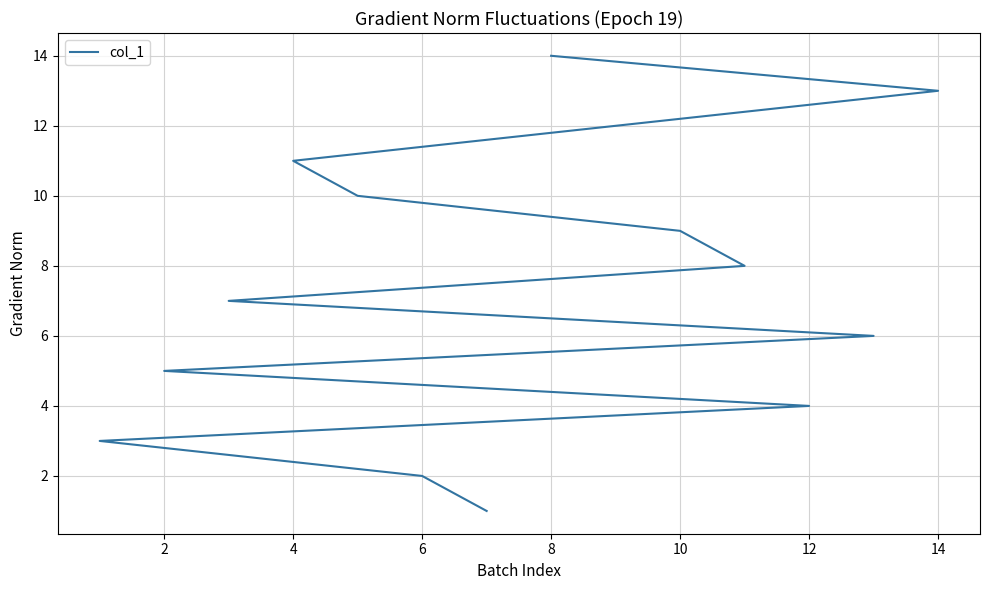

True or false: there are more than 1 points higher than both neighbors.

False